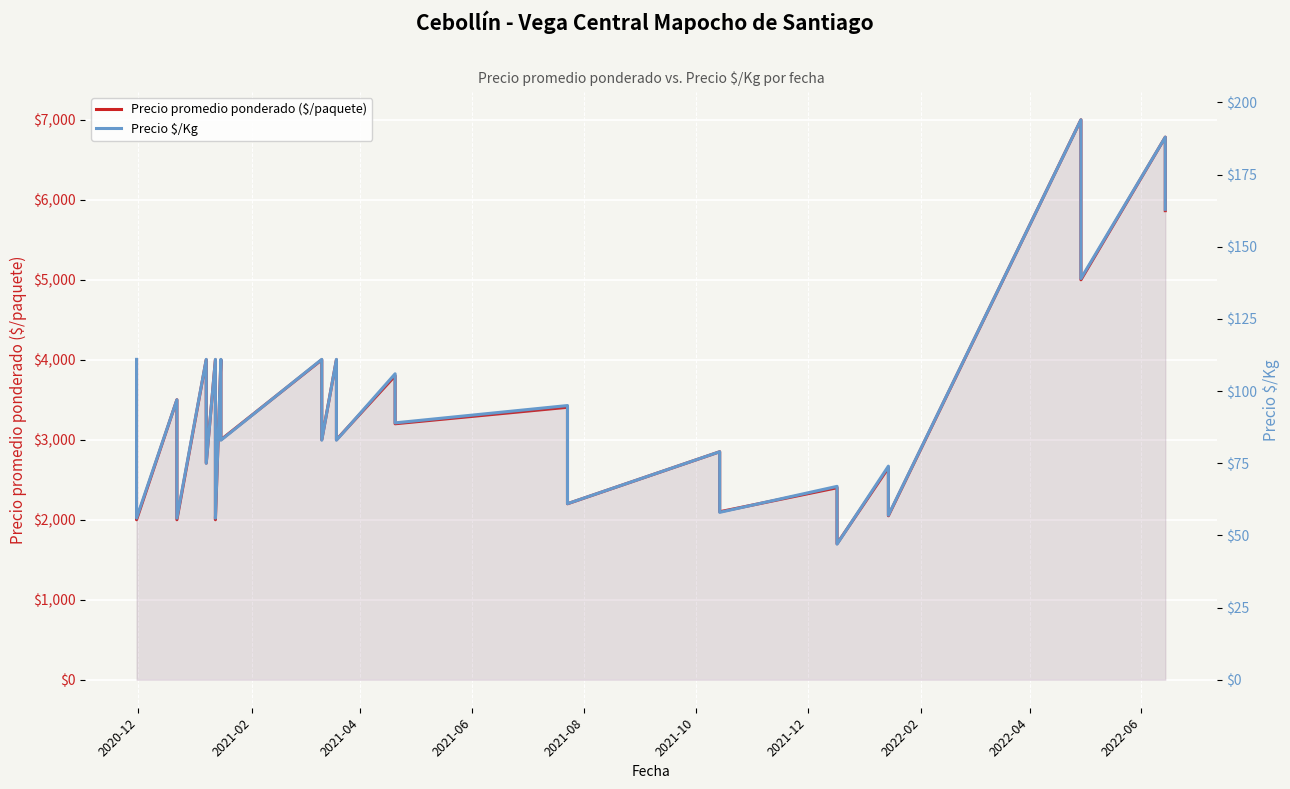

How many values in the Precio promedio ponderado ($/paquete) series exceed 3000?

19